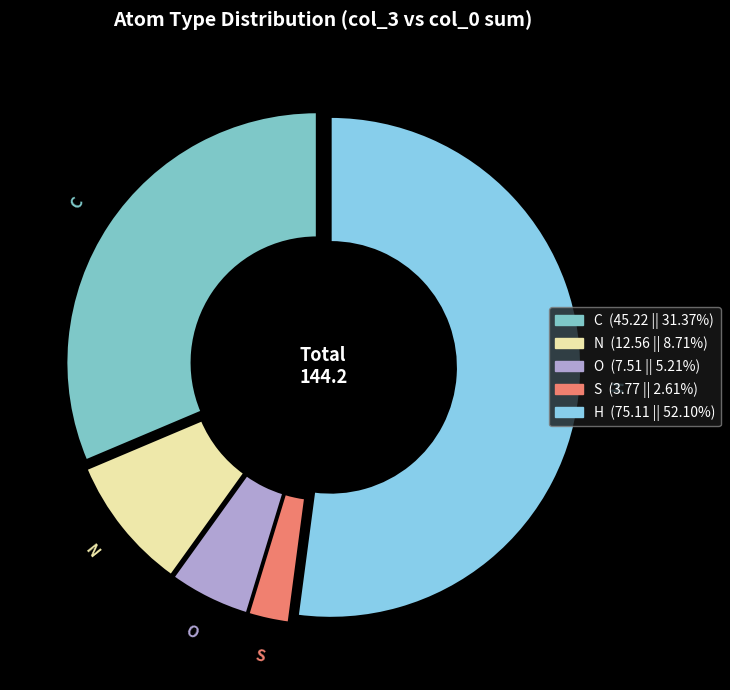

Which category has the biggest portion of the pie?

H